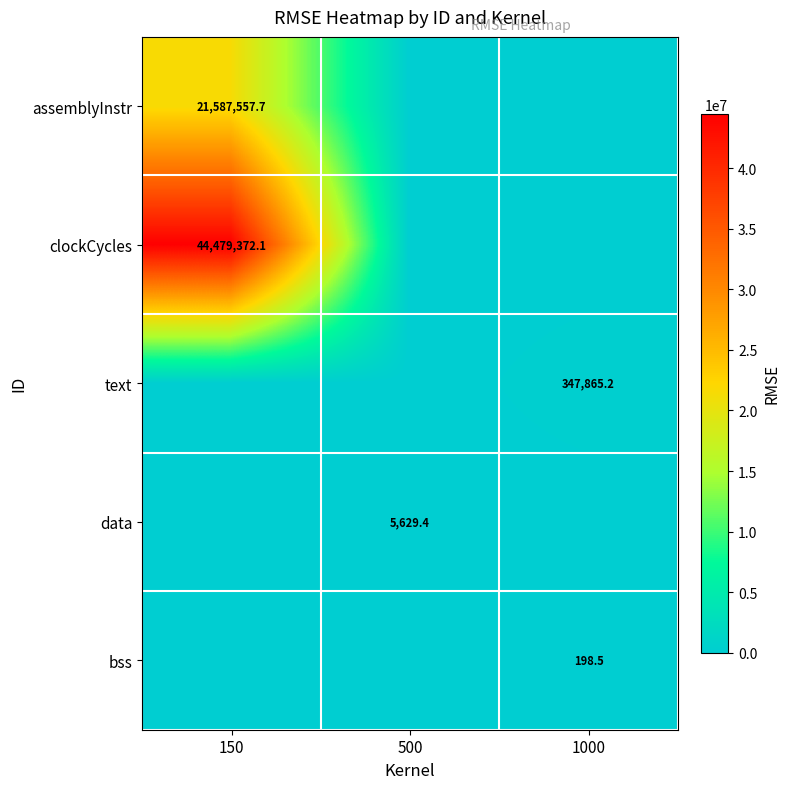

The value of clockCycles at 150 is 75883121.3. True or false?

False